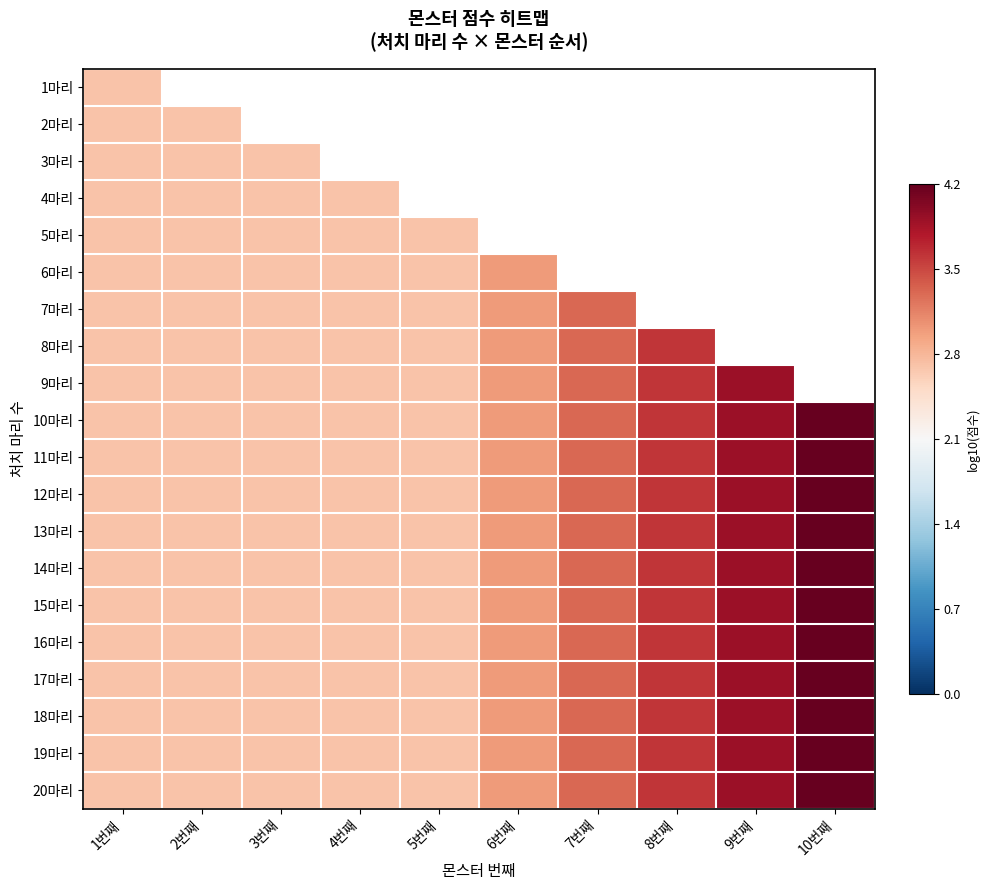

What is the greatest value displayed?

4.2